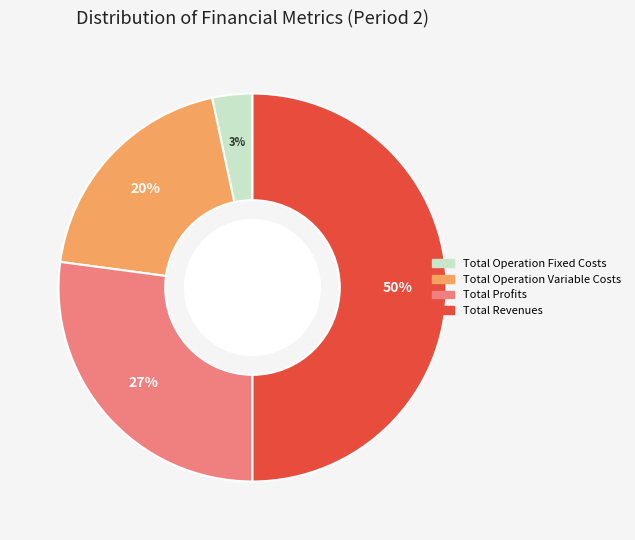

To the nearest percent, what is the average slice percentage?

25%